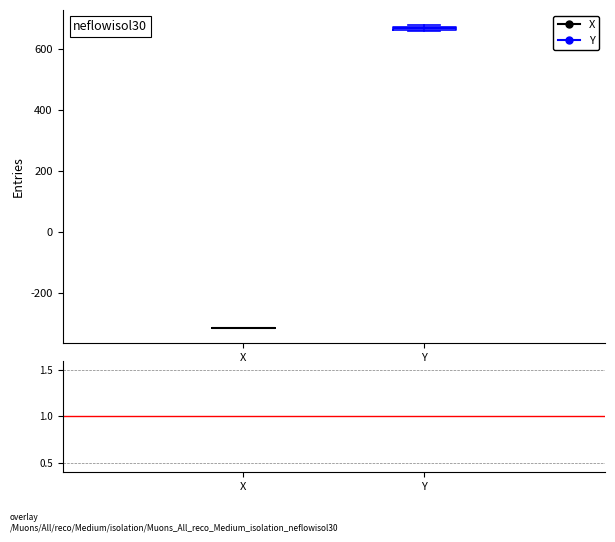

Where is the upper edge of the box for Y on the y-axis? The values are not printed on the chart, so give them approximately, as read against the axis.

680